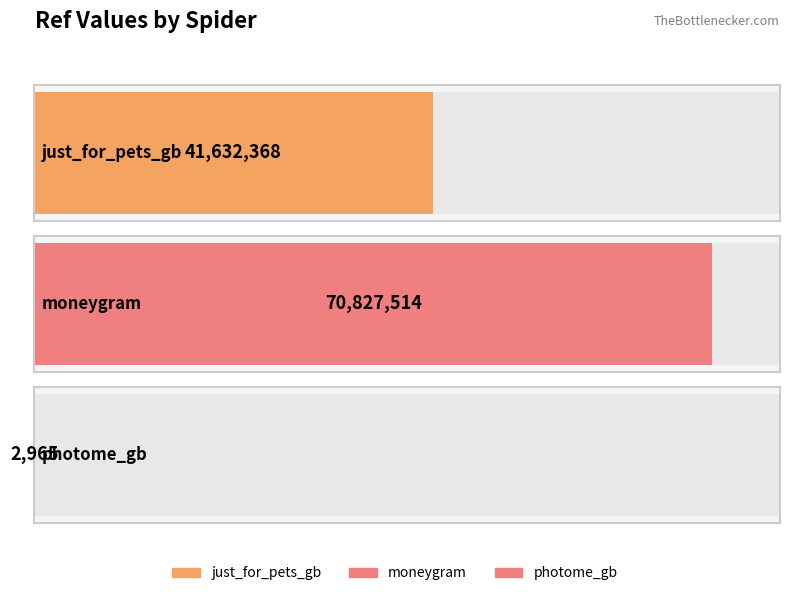

Rank the categories by value from lowest to highest.

photome_gb, just_for_pets_gb, moneygram